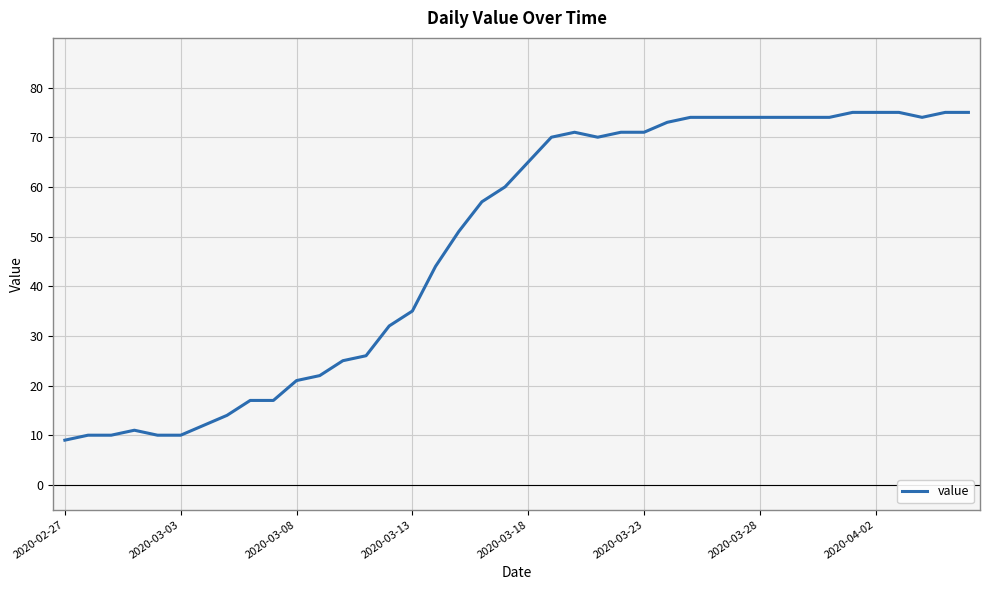

Is this an area chart (filled region under the line)?

No